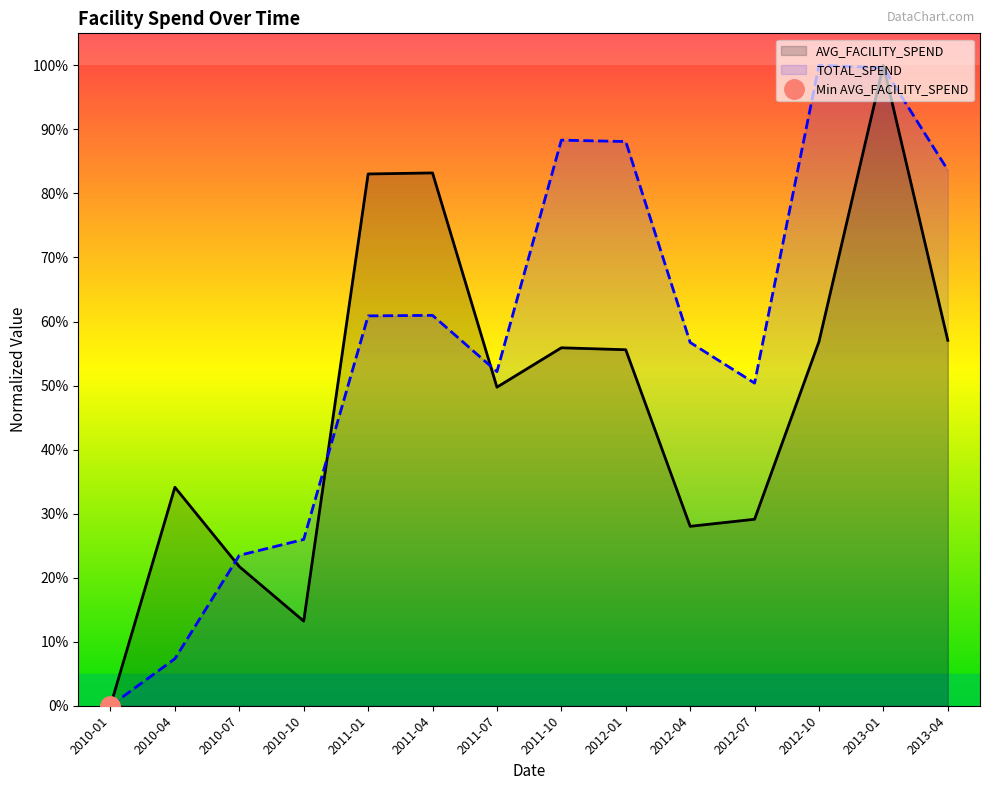

Rank the categories by TOTAL_SPEND value from lowest to highest.

2010-01, 2010-04, 2010-07, 2010-10, 2012-07, 2011-07, 2012-04, 2011-01, 2011-04, 2013-04, 2012-01, 2011-10, 2013-01, 2012-10